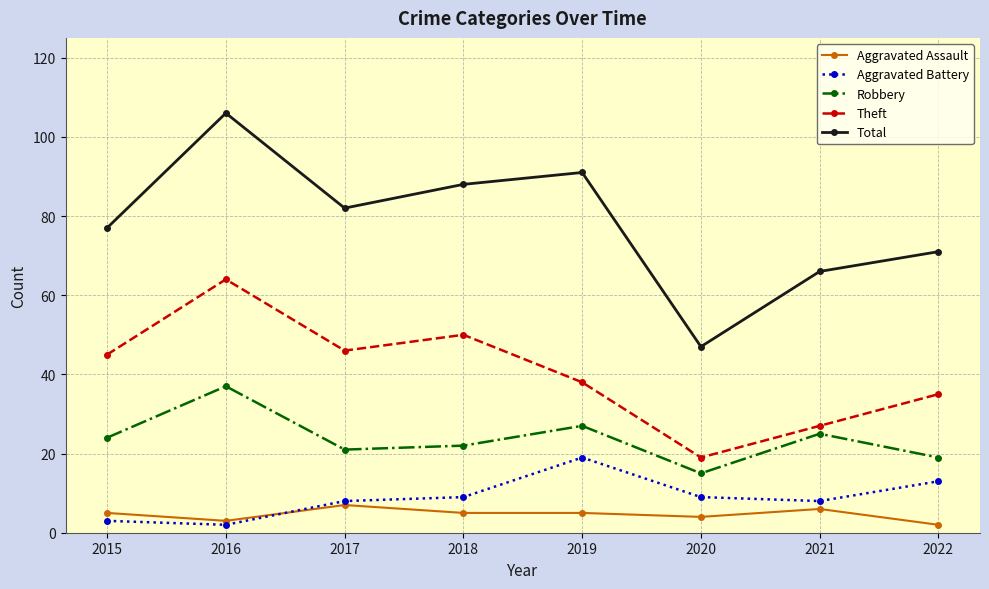

What is the maximum value for Aggravated Battery?

19